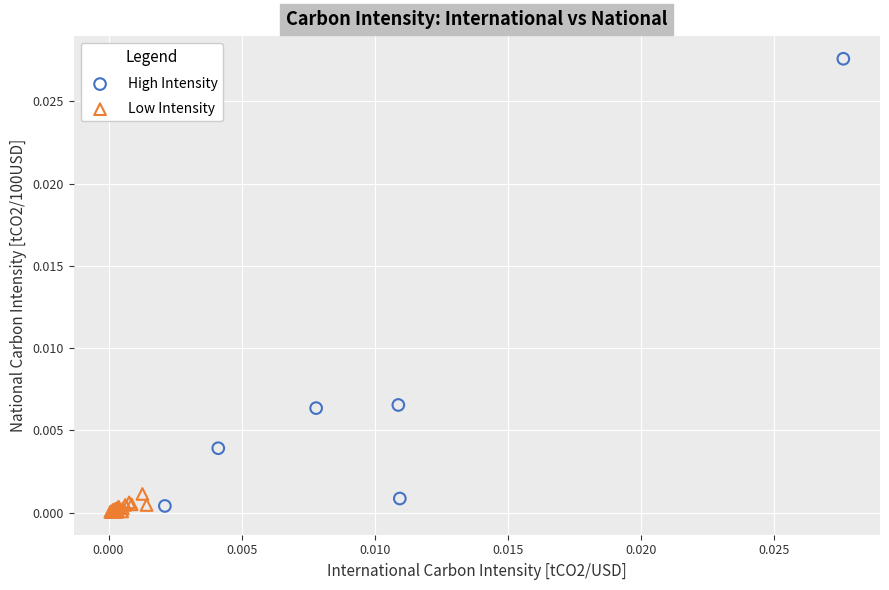

Which series contains the highest Y value?

High Intensity